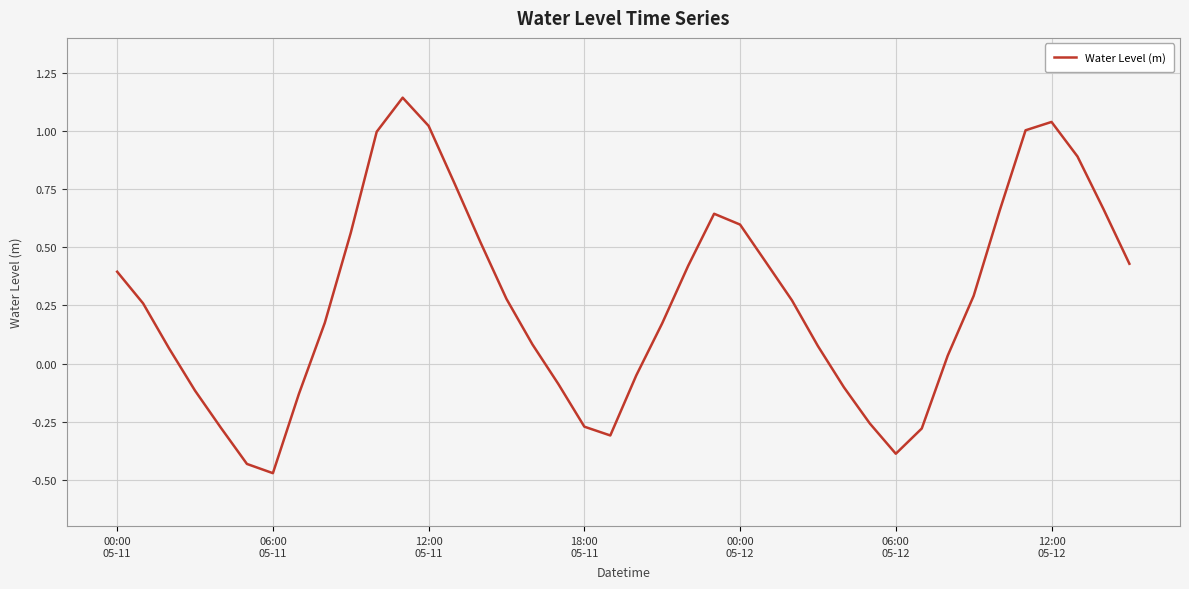

What is the difference between the maximum and minimum values?

1.6